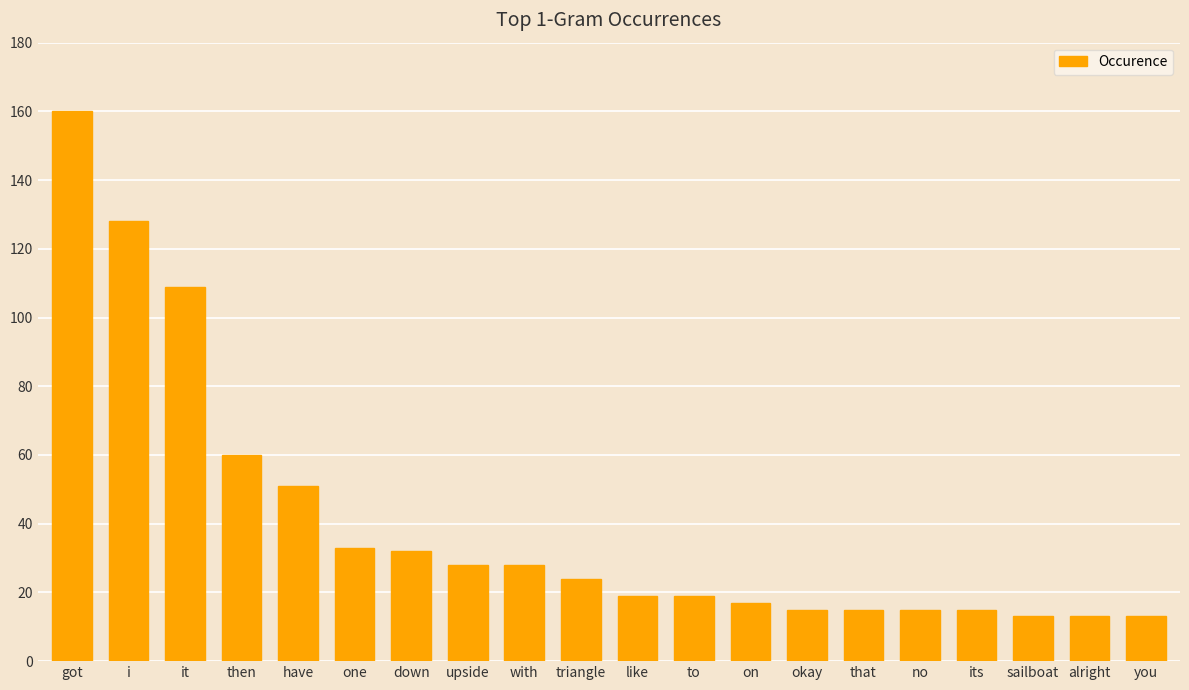

The chart shows a value of 40 at with. True or false?

False